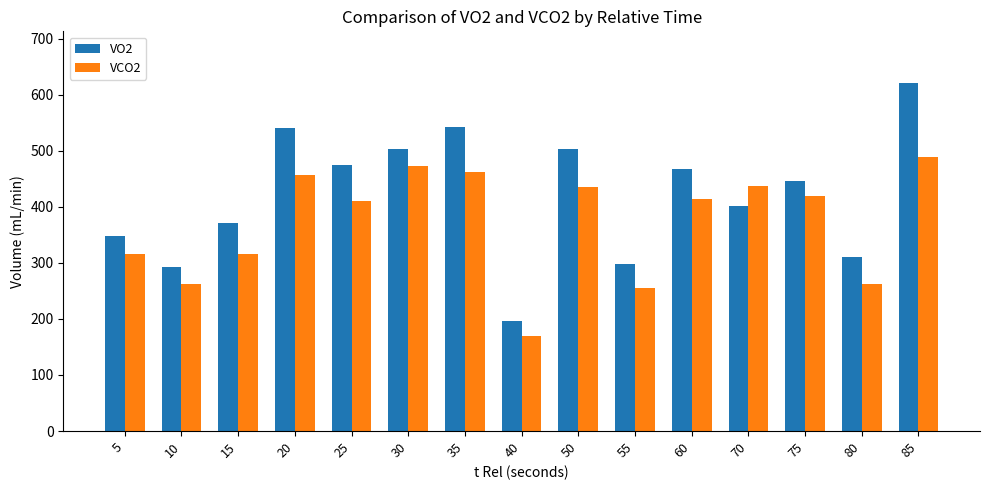

Is the value of VCO2 at 25 greater than the value of VO2 at 15?

Yes